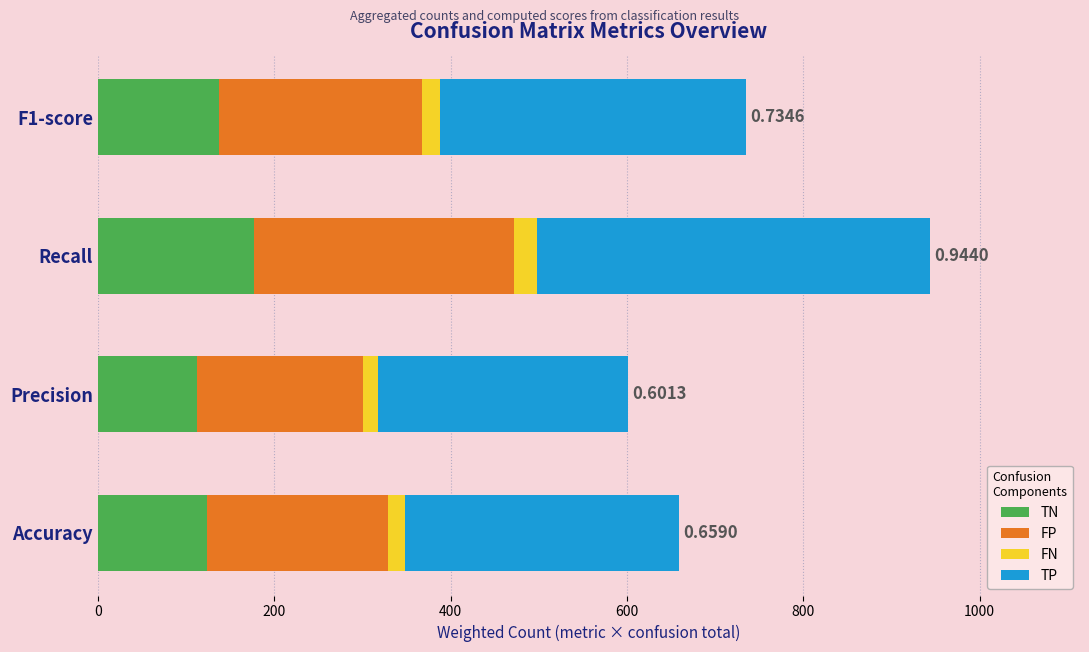

What is the difference between the maximum and minimum values in the TN series?

64.1